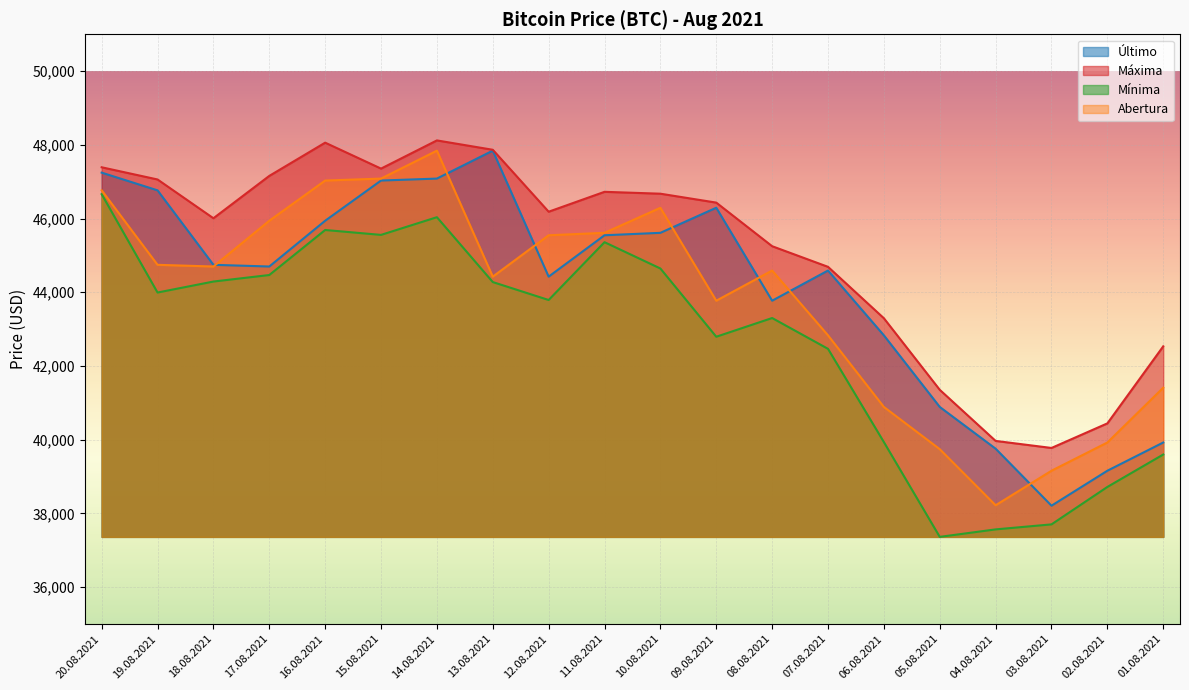

At how many categories does at least one series exceed 47406?

3